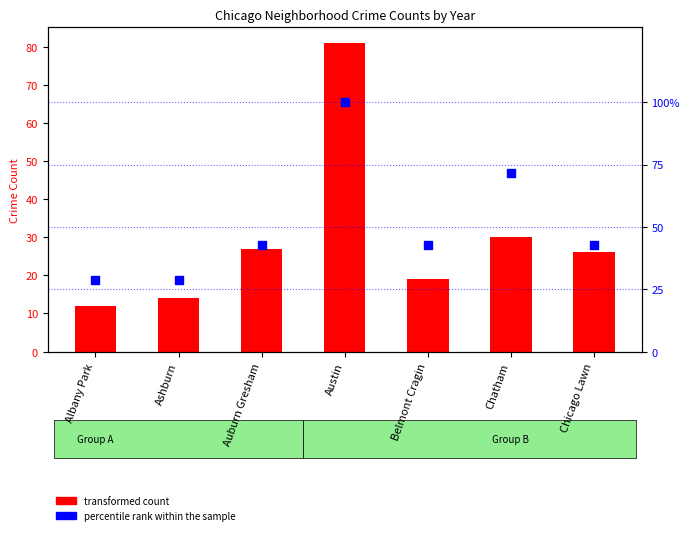

Which series has the widest spread of Y values?

percentile rank within the sample